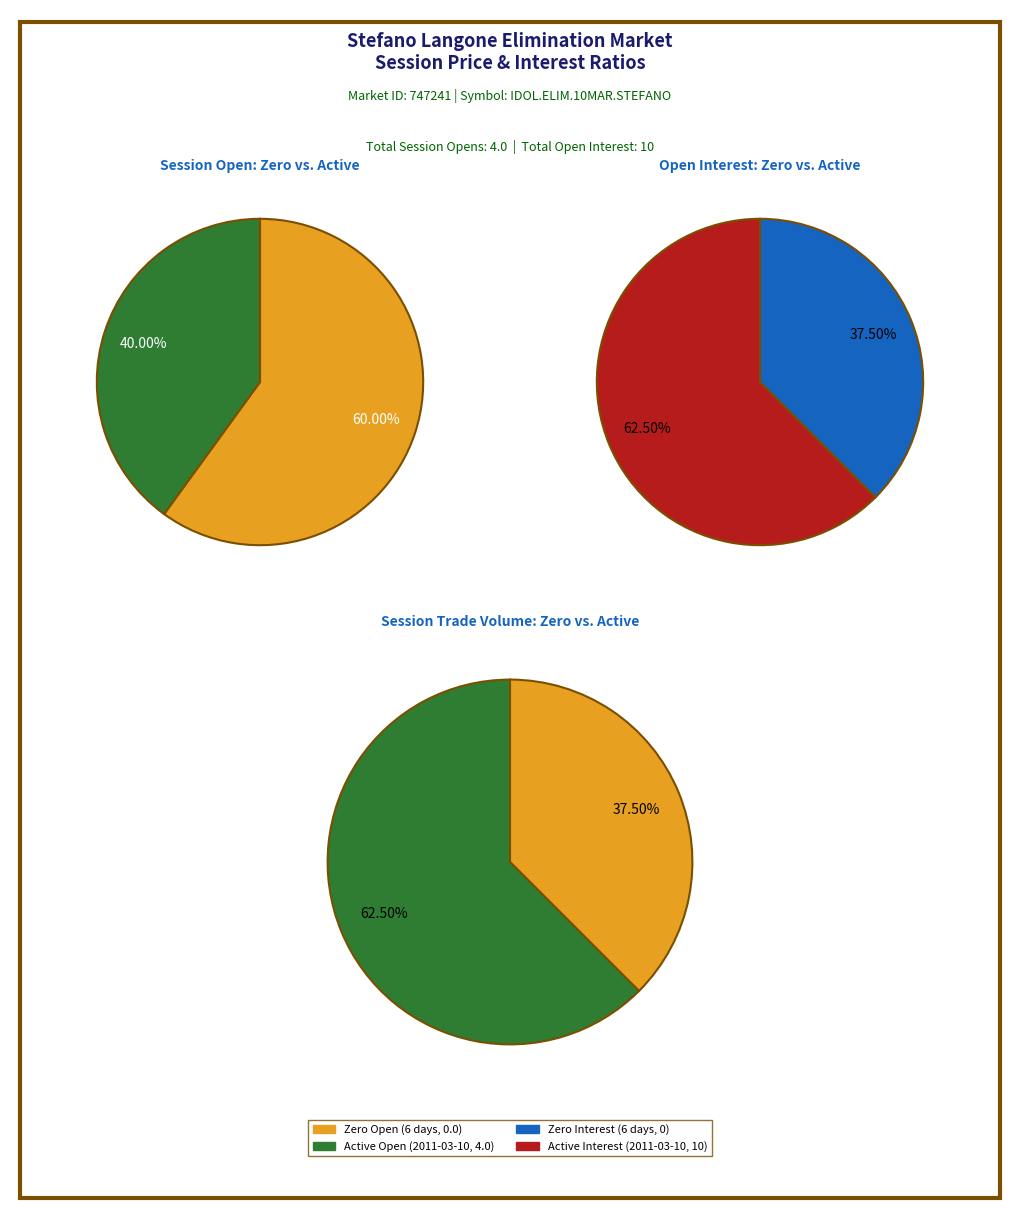

Is it true that 2011-03-06 is 9% of the pie?

False